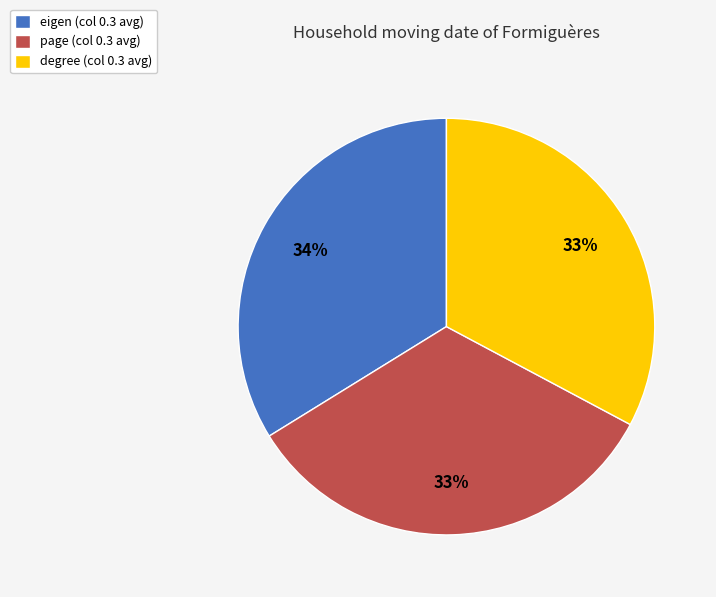

Does degree represent more than half of the total?

No